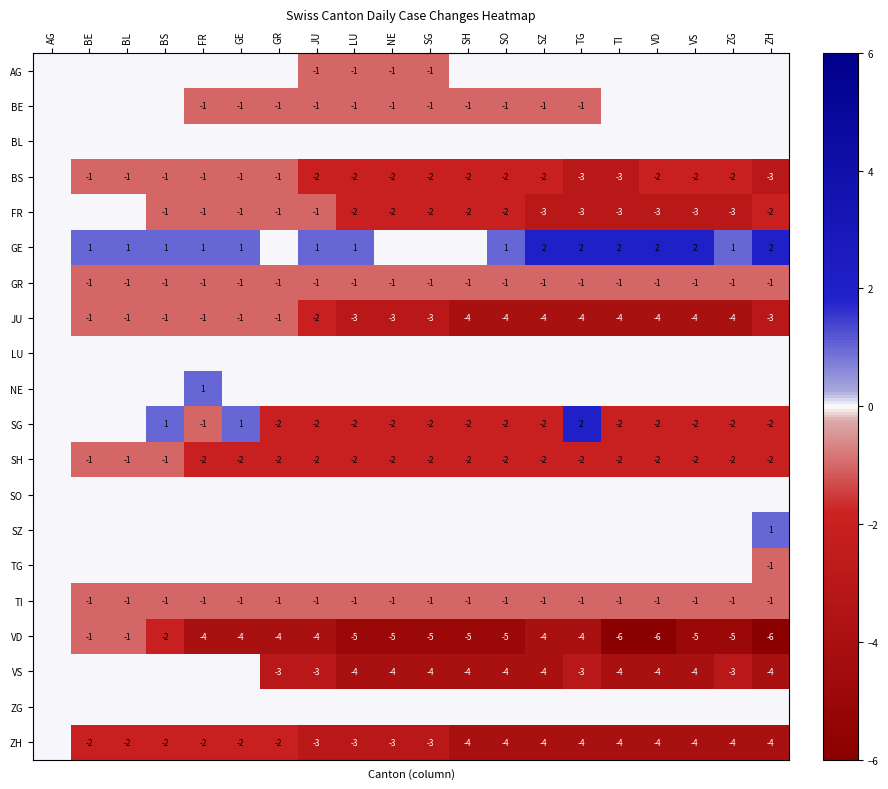

What is the difference between the FR values at SH and GR?

1